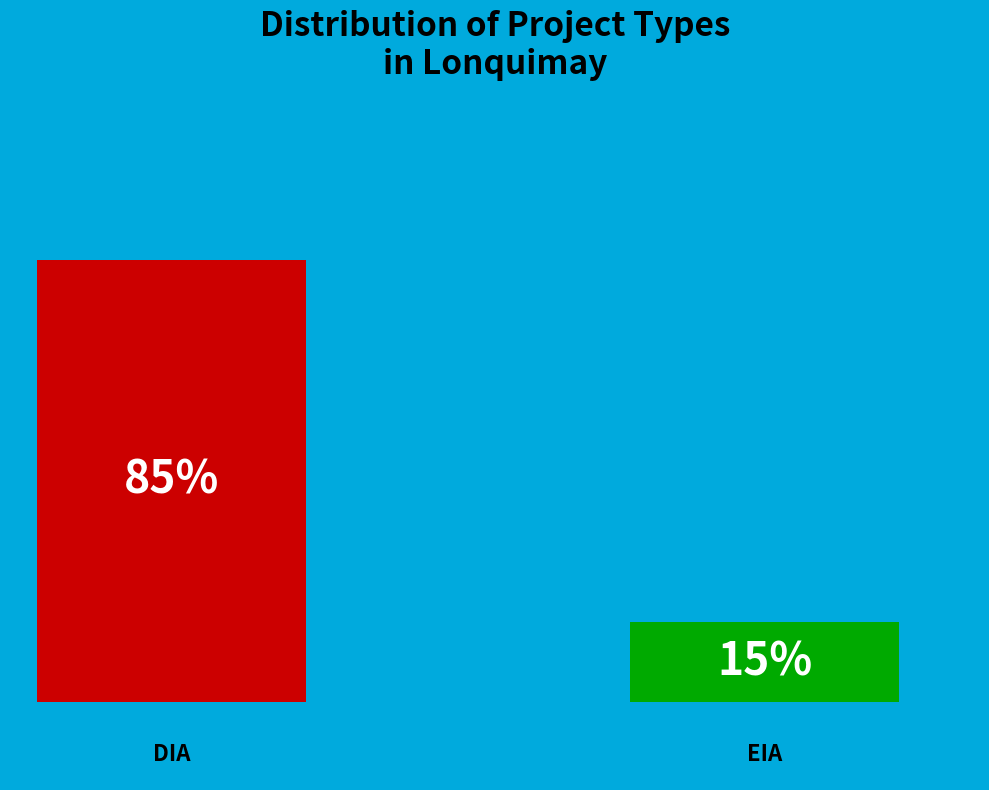

How many bars are there in total?

2